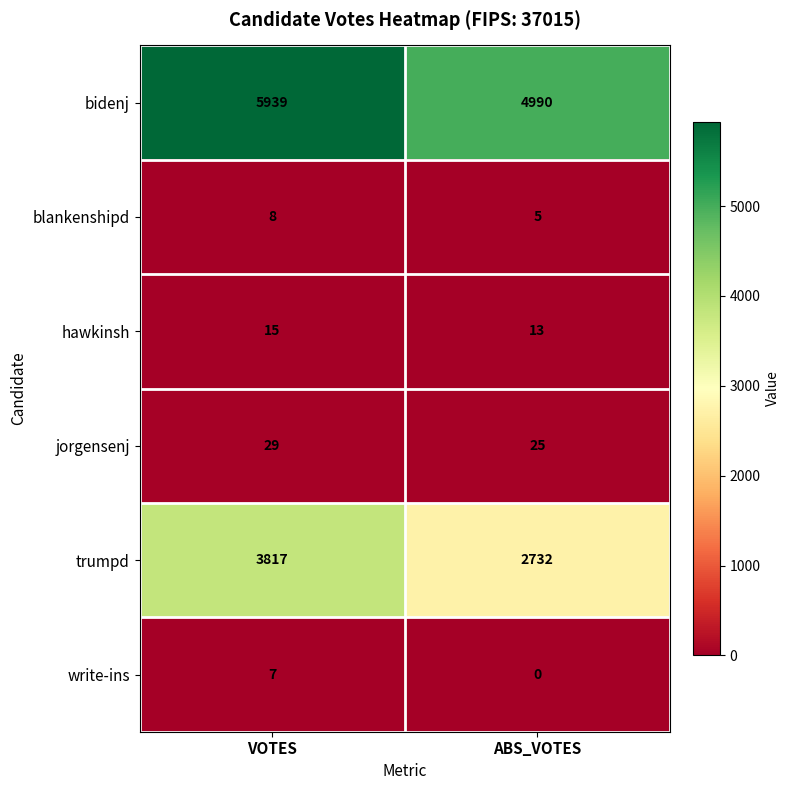

What is the total value across all series at ABS_VOTES?

7765